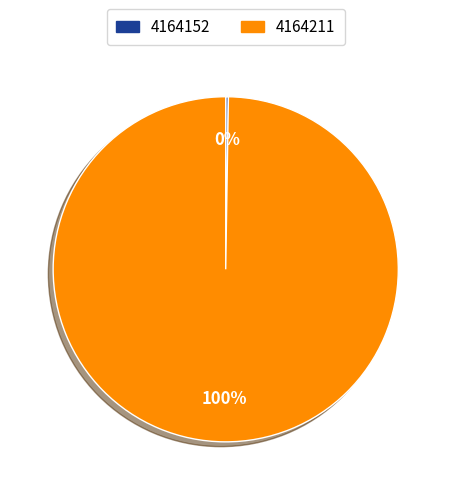

To the nearest percent, what percentage of the pie is 4164211?

100%